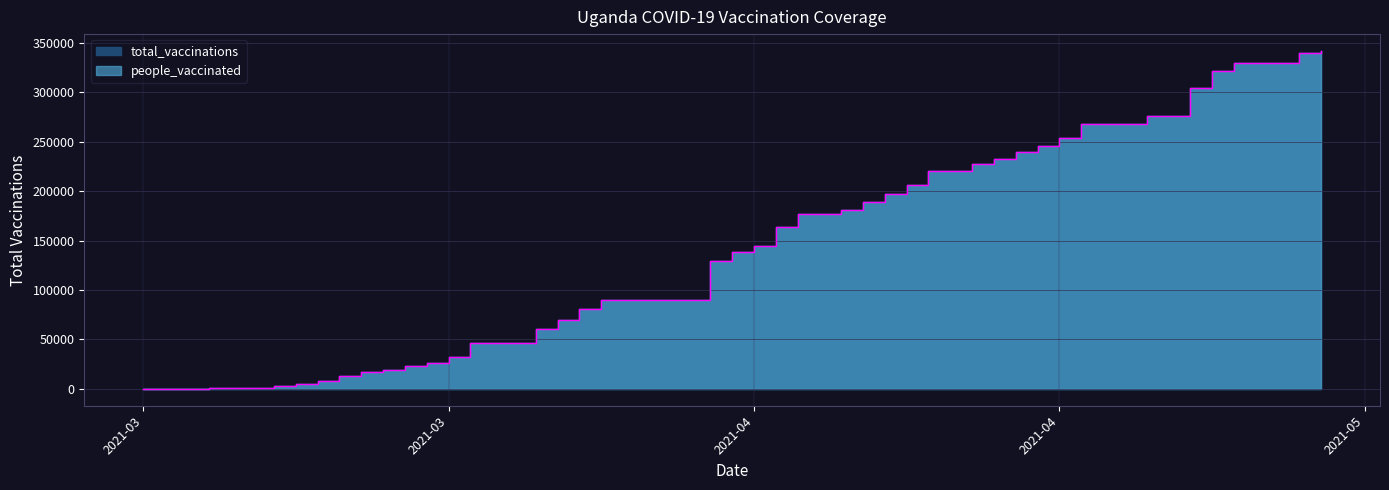

True or false: people_vaccinated and total_vaccinations cross at least once.

False